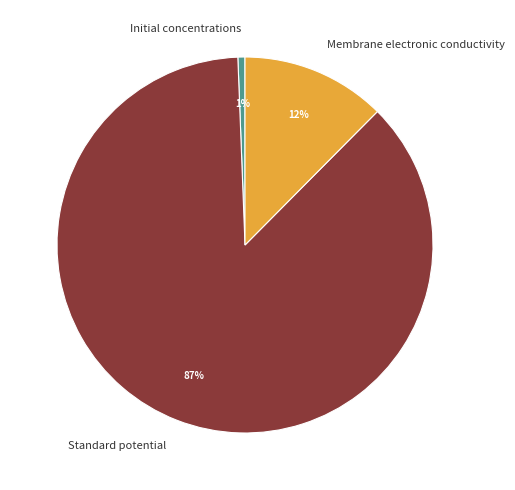

Combined, do Standard potential and Membrane electronic conductivity account for over 50%?

Yes